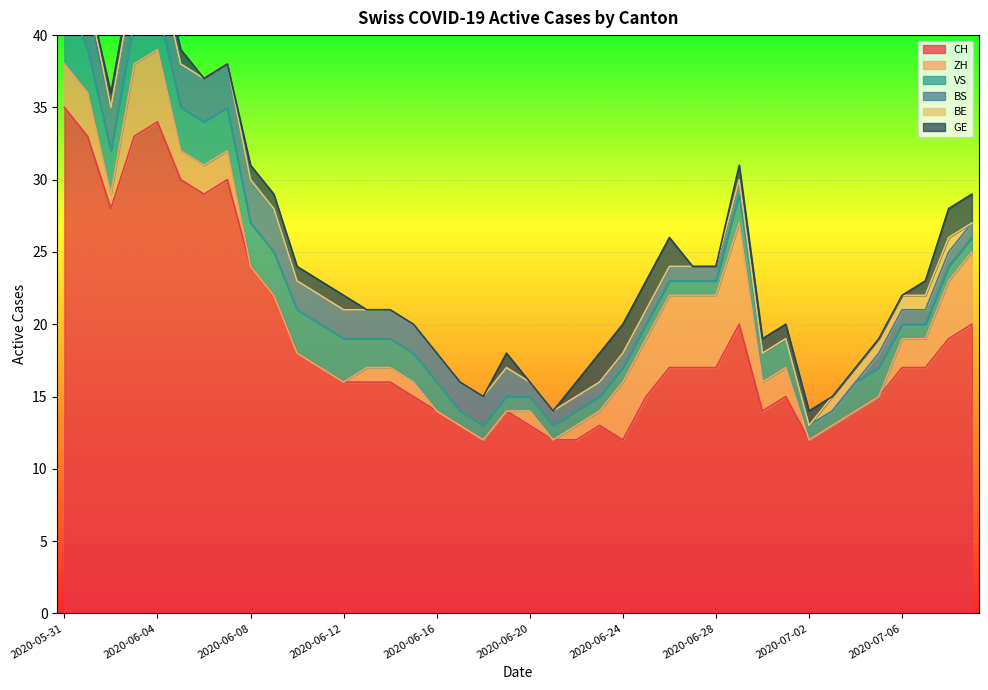

Reading left to right, list all the values displayed in this chart.

CH: 2020-05-31=35	2020-06-01=33	2020-06-02=28	2020-06-03=33	2020-06-04=34	2020-06-05=30	2020-06-06=29	2020-06-07=30	2020-06-08=24	2020-06-09=22	2020-06-10=18	2020-06-11=17	2020-06-12=16	2020-06-13=16	2020-06-14=16	2020-06-15=15	2020-06-16=14	2020-06-17=13	2020-06-18=12	2020-06-19=14	2020-06-20=13	2020-06-21=12	2020-06-22=12	2020-06-23=13	2020-06-24=12	2020-06-25=15	2020-06-26=17	2020-06-27=17	2020-06-28=17	2020-06-29=20	2020-06-30=14	2020-07-01=15	2020-07-02=12	2020-07-03=13	2020-07-04=14	2020-07-05=15	2020-07-06=17	2020-07-07=17	2020-07-08=19	2020-07-09=20
ZH: 2020-05-31=3	2020-06-01=3	2020-06-02=1	2020-06-03=5	2020-06-04=5	2020-06-05=2	2020-06-06=2	2020-06-07=2	2020-06-08=0	2020-06-09=0	2020-06-10=0	2020-06-11=0	2020-06-12=0	2020-06-13=1	2020-06-14=1	2020-06-15=1	2020-06-16=0	2020-06-17=0	2020-06-18=0	2020-06-19=0	2020-06-20=1	2020-06-21=0	2020-06-22=1	2020-06-23=1	2020-06-24=4	2020-06-25=4	2020-06-26=5	2020-06-27=5	2020-06-28=5	2020-06-29=7	2020-06-30=2	2020-07-01=2	2020-07-02=0	2020-07-03=0	2020-07-04=0	2020-07-05=0	2020-07-06=2	2020-07-07=2	2020-07-08=4	2020-07-09=5
VS: 2020-05-31=5	2020-06-01=3	2020-06-02=3	2020-06-03=3	2020-06-04=3	2020-06-05=3	2020-06-06=3	2020-06-07=3	2020-06-08=3	2020-06-09=3	2020-06-10=3	2020-06-11=3	2020-06-12=3	2020-06-13=2	2020-06-14=2	2020-06-15=2	2020-06-16=2	2020-06-17=1	2020-06-18=1	2020-06-19=1	2020-06-20=1	2020-06-21=1	2020-06-22=1	2020-06-23=1	2020-06-24=1	2020-06-25=1	2020-06-26=1	2020-06-27=1	2020-06-28=1	2020-06-29=2	2020-06-30=2	2020-07-01=2	2020-07-02=1	2020-07-03=1	2020-07-04=2	2020-07-05=2	2020-07-06=1	2020-07-07=1	2020-07-08=1	2020-07-09=1
BS: 2020-05-31=3	2020-06-01=3	2020-06-02=3	2020-06-03=3	2020-06-04=3	2020-06-05=3	2020-06-06=3	2020-06-07=3	2020-06-08=3	2020-06-09=3	2020-06-10=2	2020-06-11=2	2020-06-12=2	2020-06-13=2	2020-06-14=2	2020-06-15=2	2020-06-16=2	2020-06-17=2	2020-06-18=2	2020-06-19=2	2020-06-20=1	2020-06-21=1	2020-06-22=1	2020-06-23=1	2020-06-24=1	2020-06-25=1	2020-06-26=1	2020-06-27=1	2020-06-28=1	2020-06-29=1	2020-06-30=0	2020-07-01=0	2020-07-02=0	2020-07-03=0	2020-07-04=0	2020-07-05=1	2020-07-06=1	2020-07-07=1	2020-07-08=1	2020-07-09=1
BE: 2020-05-31=1	2020-06-01=1	2020-06-02=0	2020-06-03=0	2020-06-04=0	2020-06-05=0	2020-06-06=0	2020-06-07=0	2020-06-08=0	2020-06-09=0	2020-06-10=0	2020-06-11=0	2020-06-12=0	2020-06-13=0	2020-06-14=0	2020-06-15=0	2020-06-16=0	2020-06-17=0	2020-06-18=0	2020-06-19=0	2020-06-20=0	2020-06-21=0	2020-06-22=0	2020-06-23=0	2020-06-24=0	2020-06-25=0	2020-06-26=0	2020-06-27=0	2020-06-28=0	2020-06-29=0	2020-06-30=0	2020-07-01=0	2020-07-02=0	2020-07-03=1	2020-07-04=1	2020-07-05=1	2020-07-06=1	2020-07-07=1	2020-07-08=1	2020-07-09=0
GE: 2020-05-31=0	2020-06-01=0	2020-06-02=1	2020-06-03=1	2020-06-04=1	2020-06-05=1	2020-06-06=0	2020-06-07=0	2020-06-08=1	2020-06-09=1	2020-06-10=1	2020-06-11=1	2020-06-12=1	2020-06-13=0	2020-06-14=0	2020-06-15=0	2020-06-16=0	2020-06-17=0	2020-06-18=0	2020-06-19=1	2020-06-20=0	2020-06-21=0	2020-06-22=1	2020-06-23=2	2020-06-24=2	2020-06-25=2	2020-06-26=2	2020-06-27=0	2020-06-28=0	2020-06-29=1	2020-06-30=1	2020-07-01=1	2020-07-02=1	2020-07-03=0	2020-07-04=0	2020-07-05=0	2020-07-06=0	2020-07-07=1	2020-07-08=2	2020-07-09=2